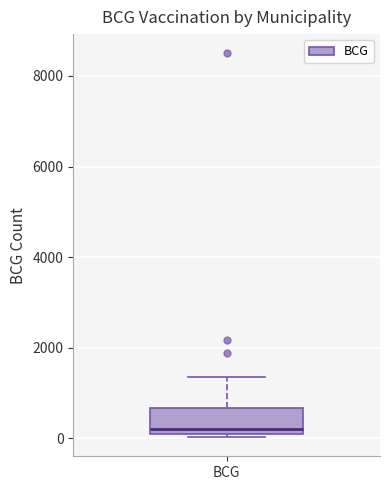

Where is the lower edge of the box for BCG on the y-axis? The values are not printed on the chart, so give them approximately, as read against the axis.

200